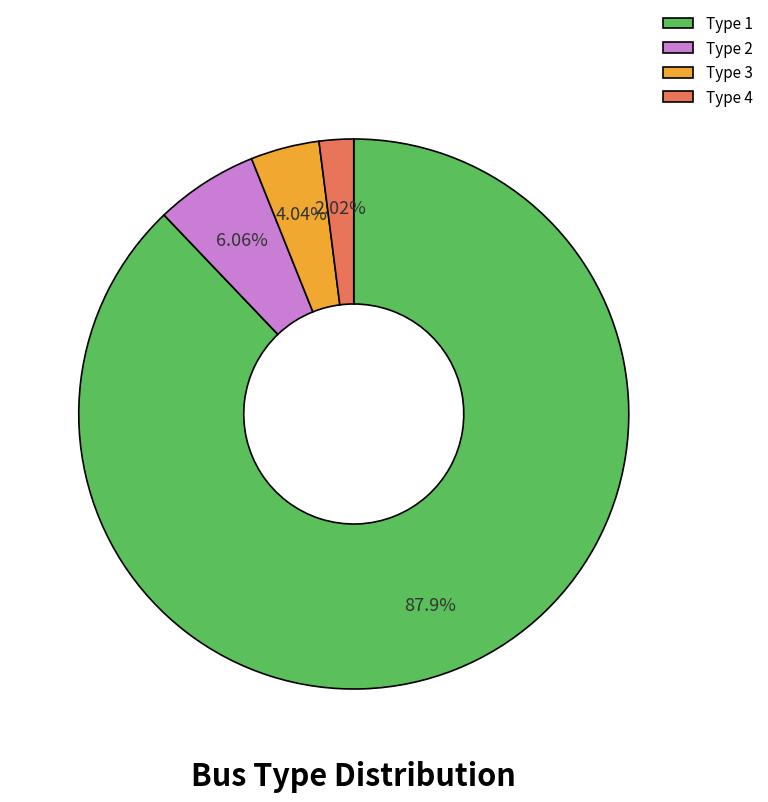

Does any single category account for the majority?

Yes